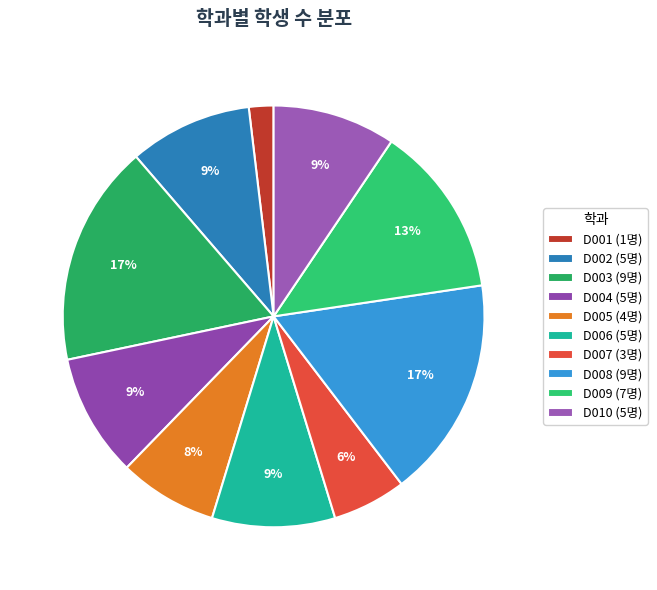

To the nearest percent, what is the difference between the D008 and D001 slice percentages?

15%